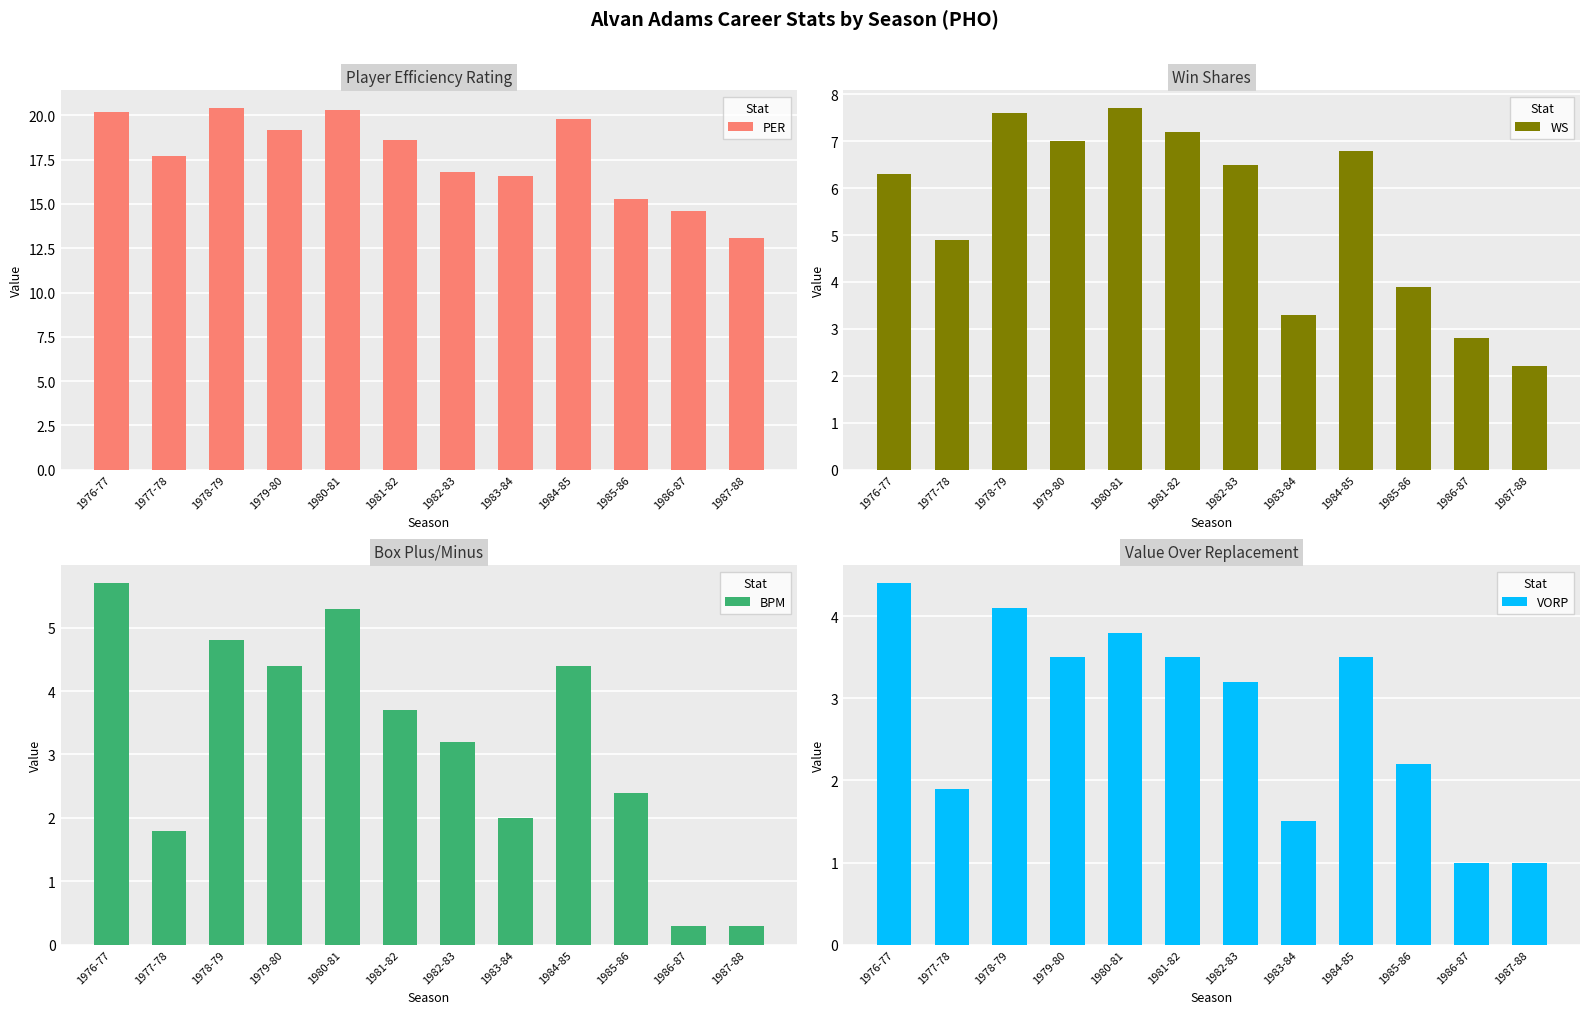

At which category is the sum across all series the highest?

1980-81